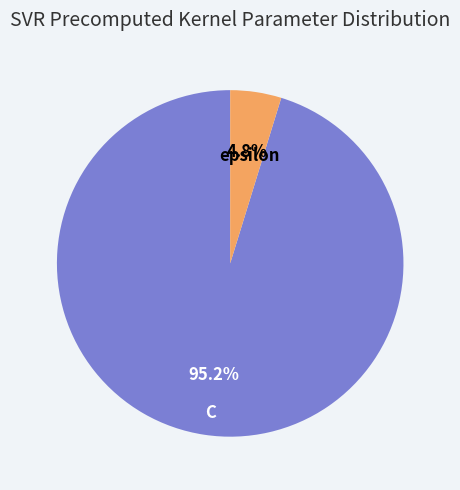

Count the number of slices in the pie.

2